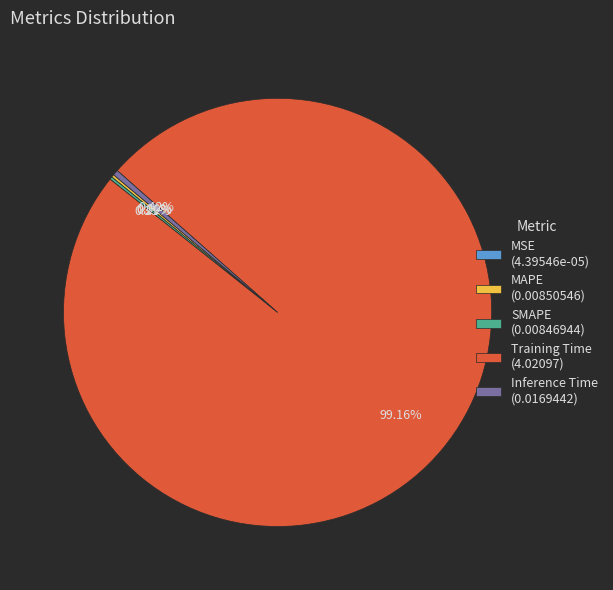

Does any single category account for the majority?

Yes